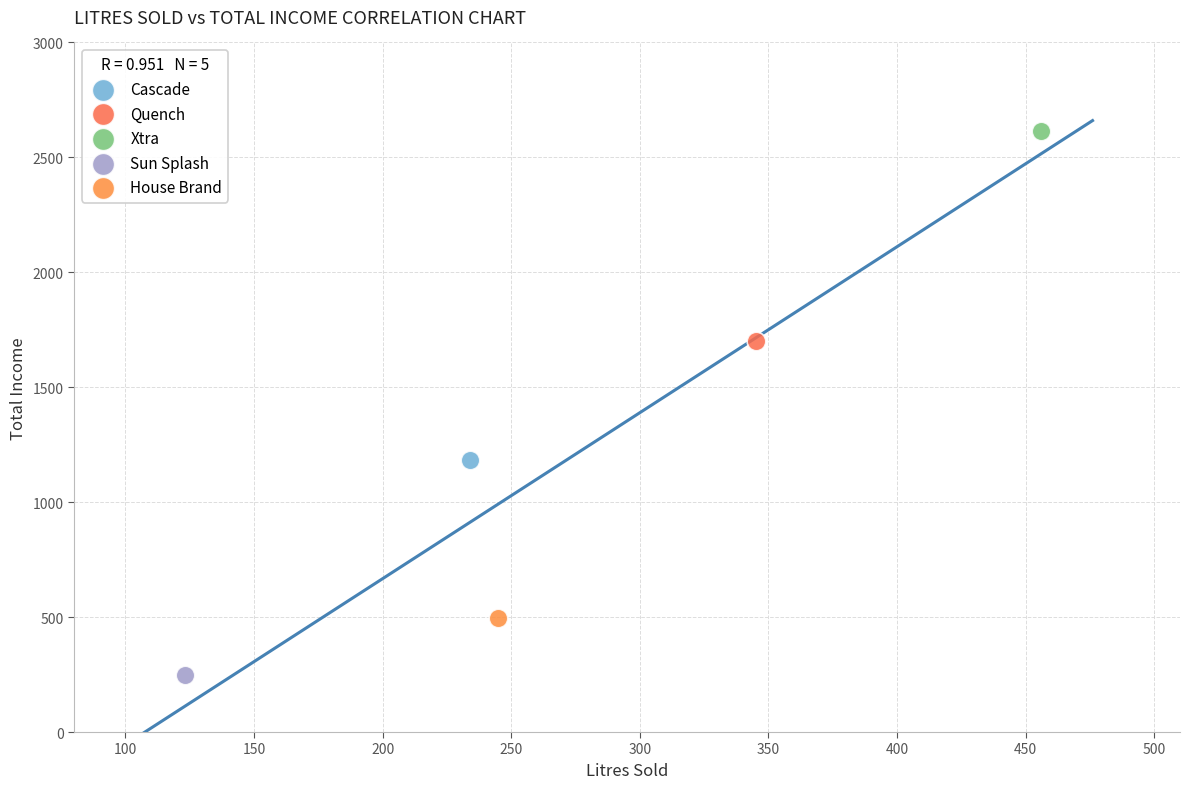

Which series reaches the maximum Y coordinate?

Xtra